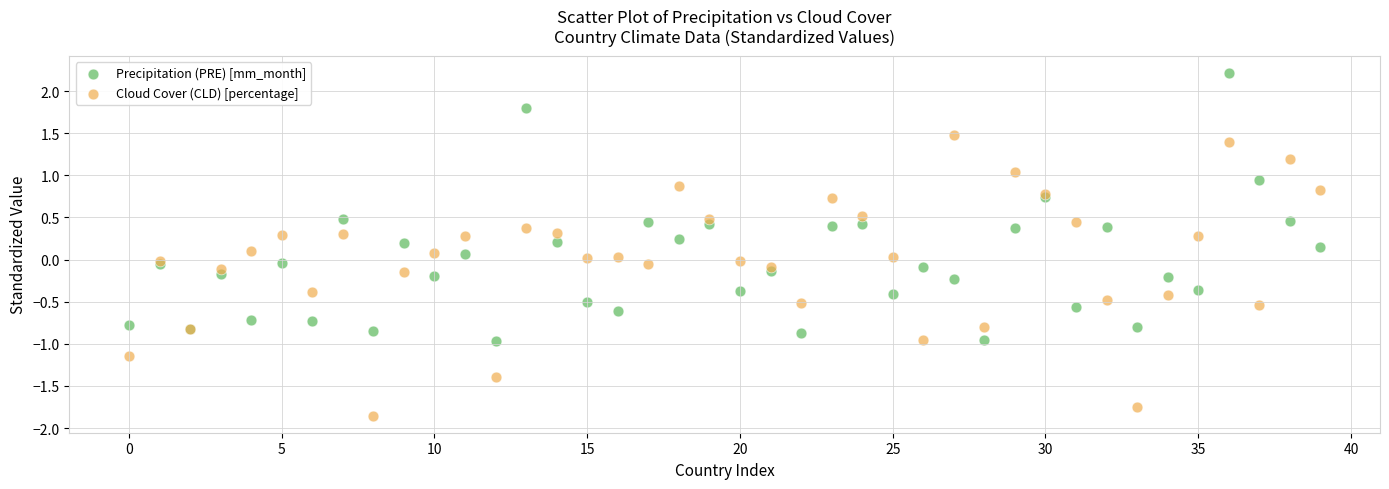

Which series has the widest spread of Y values?

Cloud Cover (CLD) [percentage]